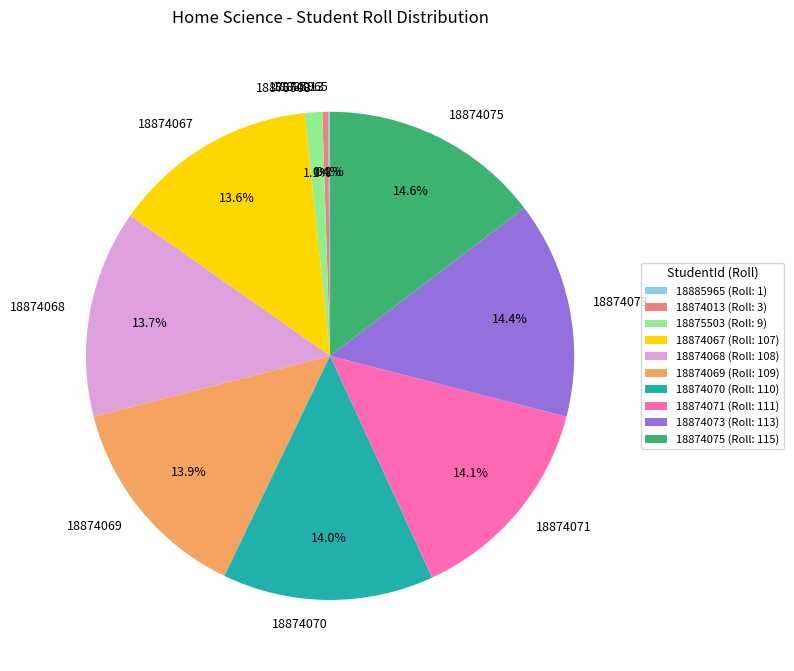

Approximately how many times larger is the value at 18874068 compared to 18874069?

1.0